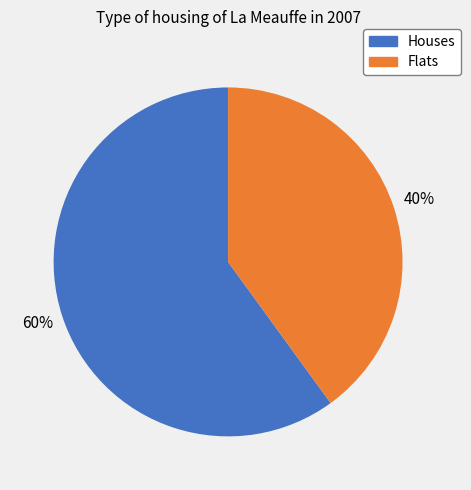

Is there a majority slice in this chart?

Yes